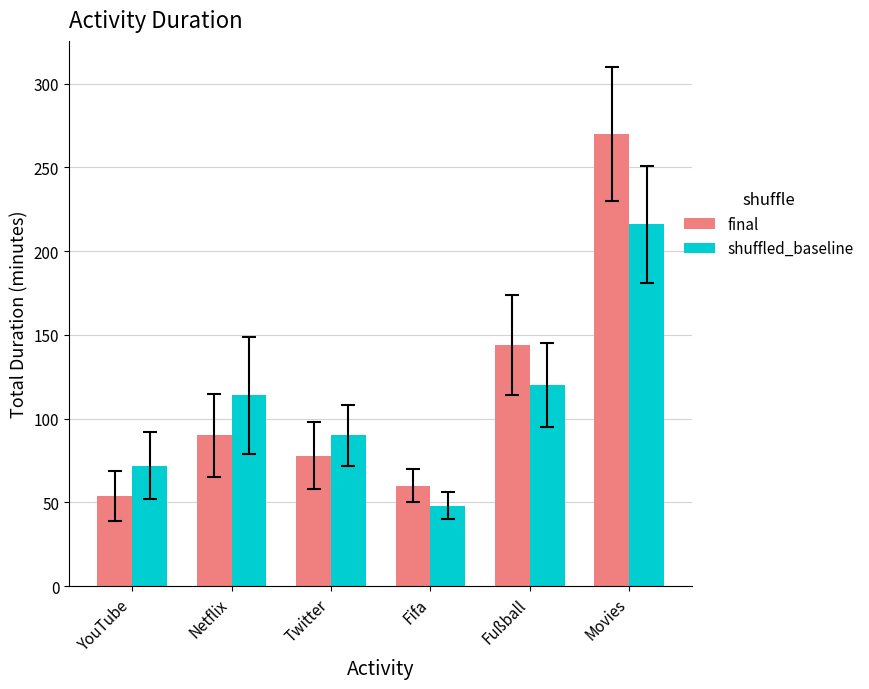

How many distinct data groups are displayed?

2